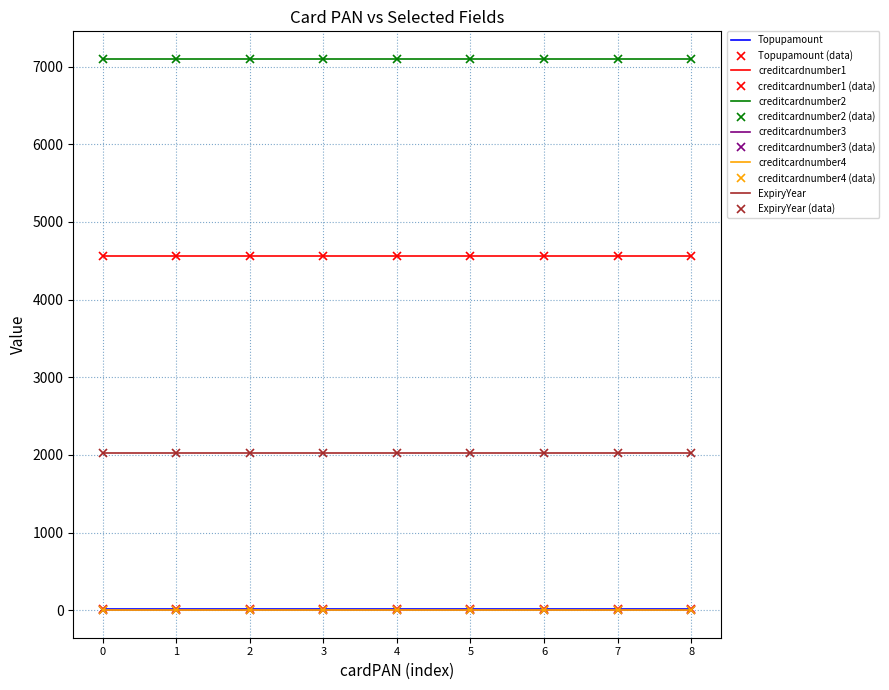

True or false: creditcardnumber1 and creditcardnumber3 cross at least once.

False